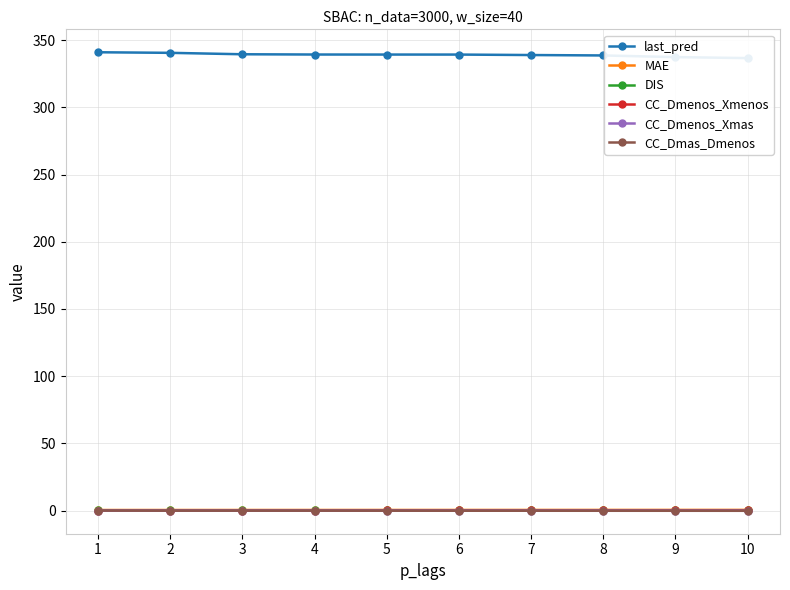

What is the sum of all CC_Dmenos_Xmenos values?

0.7